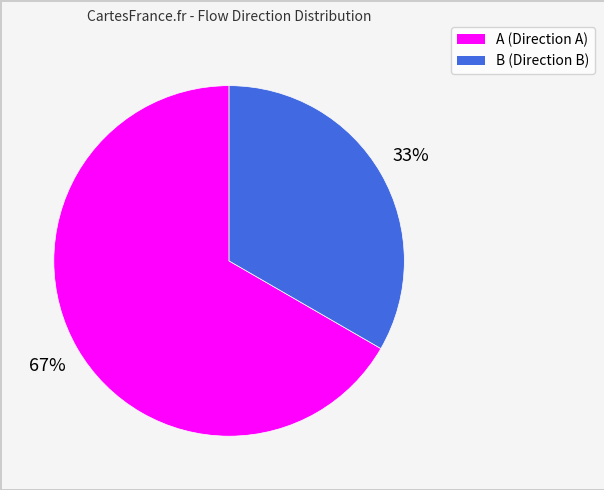

Approximately how many times larger is the value at B compared to A?

0.5